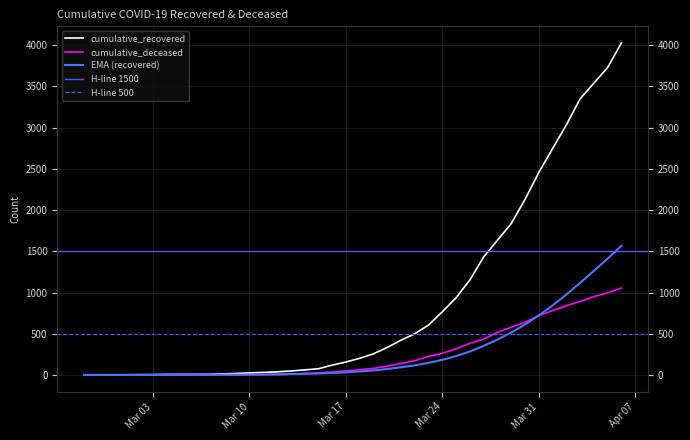

How many data points in cumulative_recovered are above 204?

19